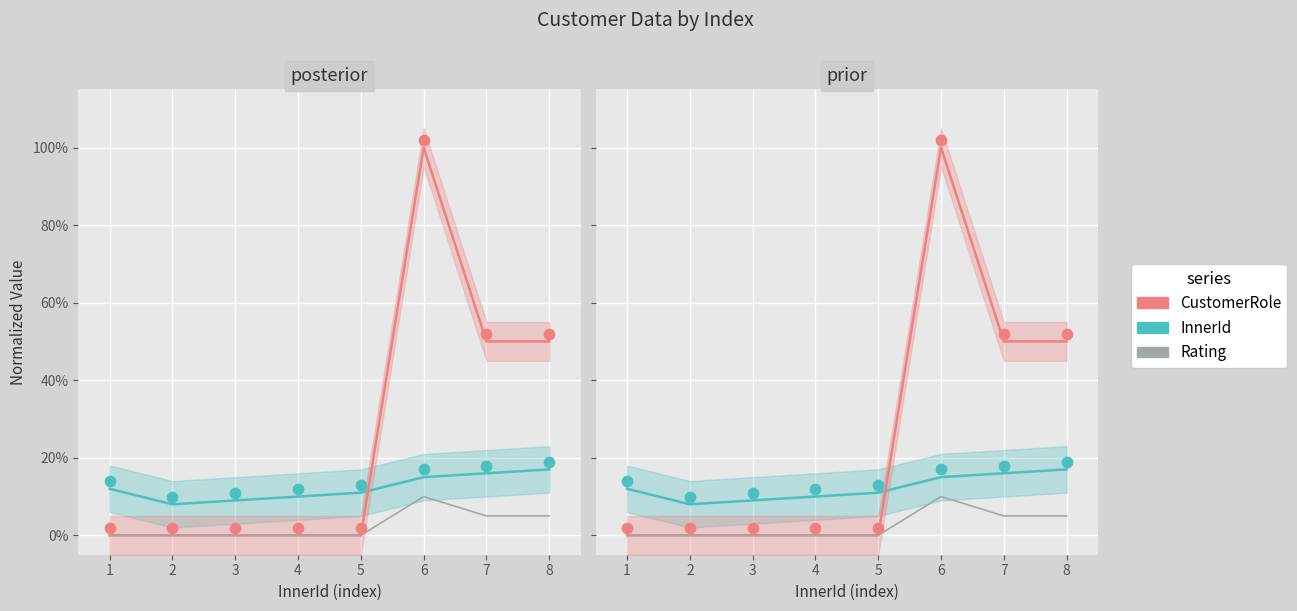

Is the value of InnerId at 1 greater than the value of Rating at 3?

Yes